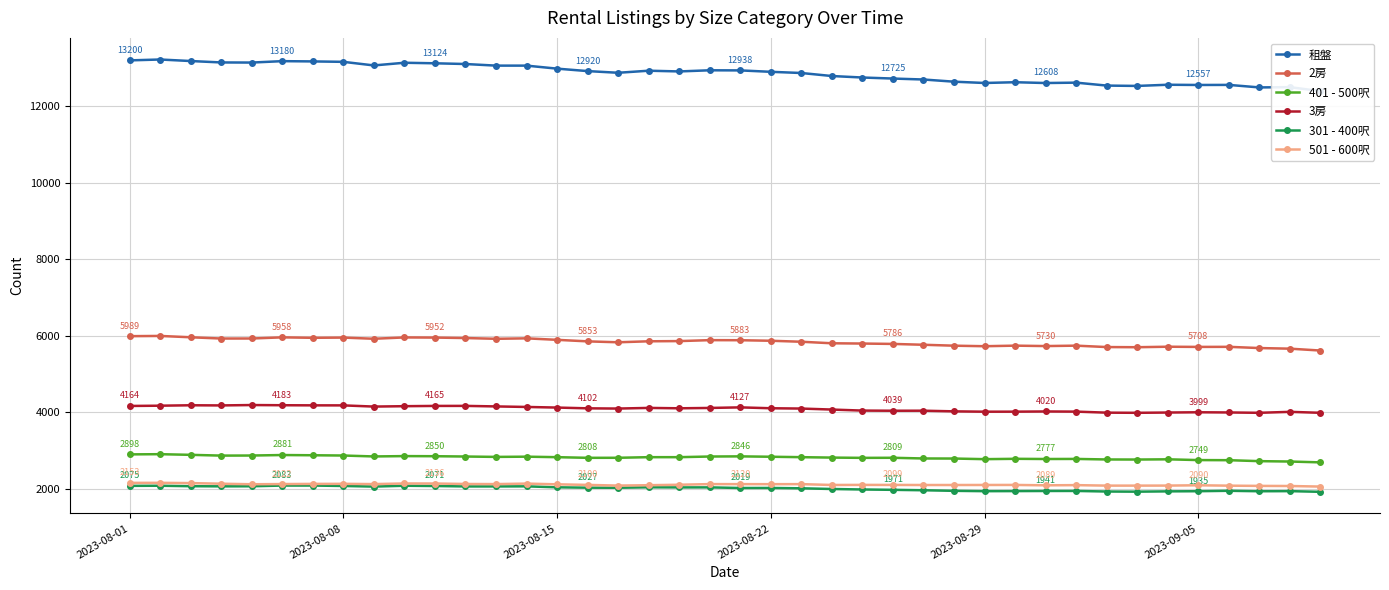

At how many categories does at least one series exceed 12736?

25